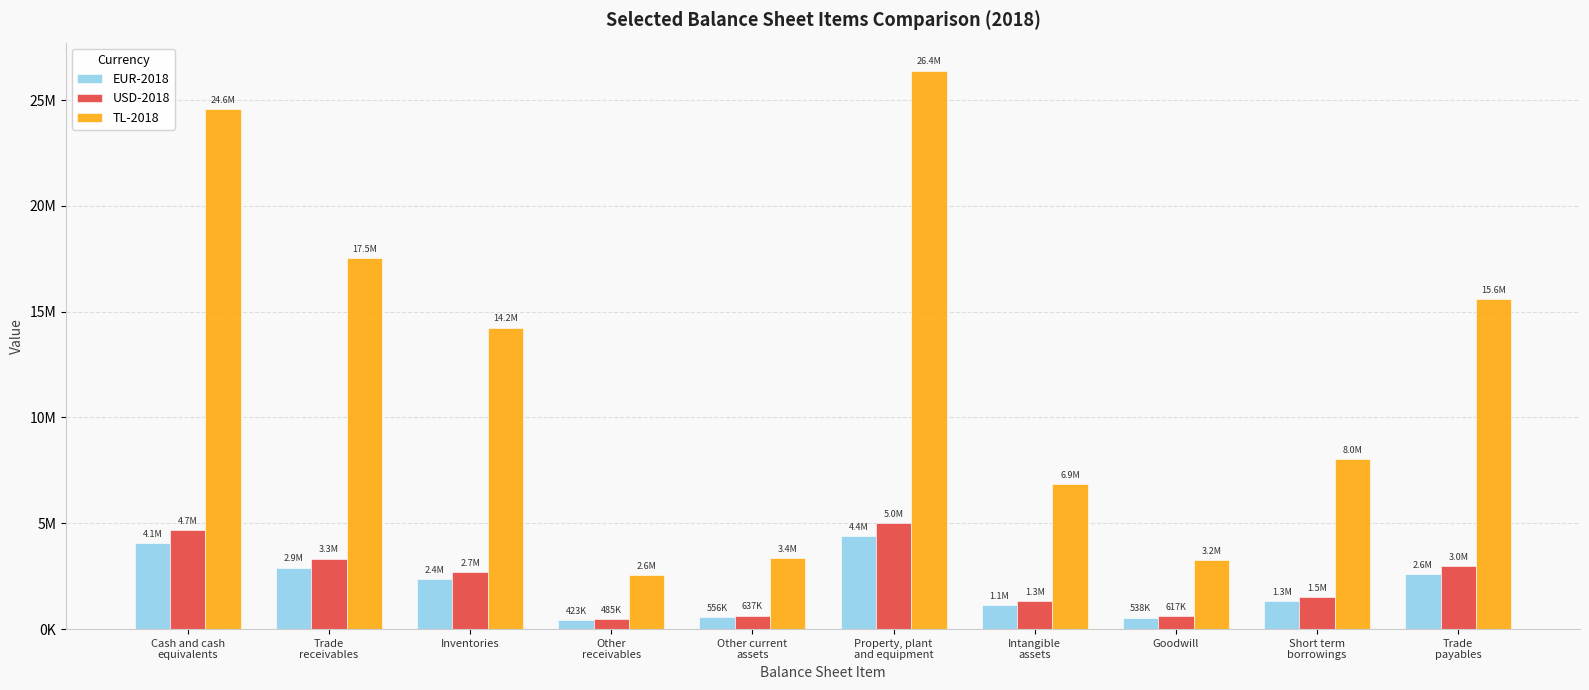

Are the bars horizontal?

No